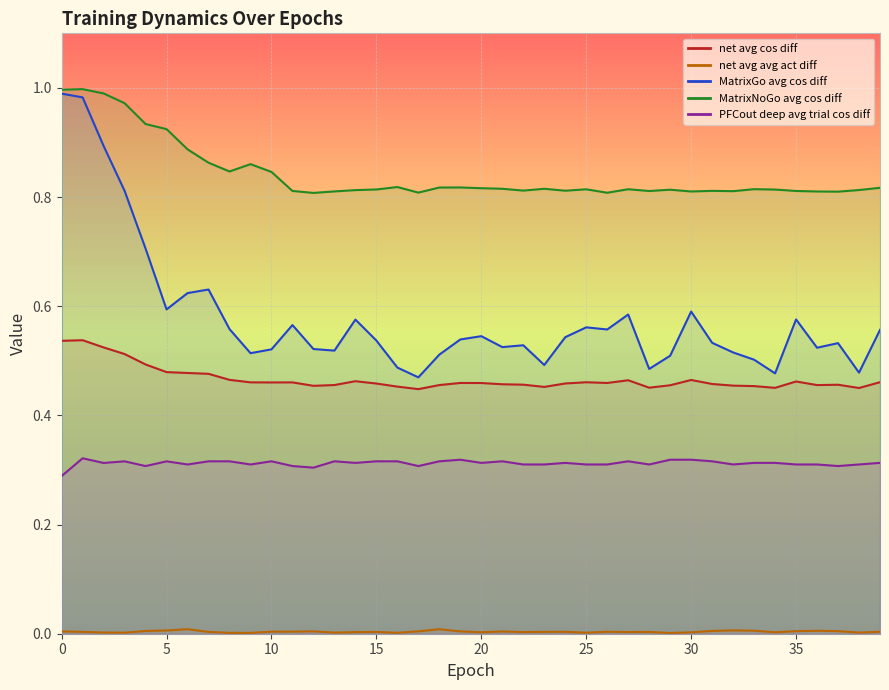

Read the MatrixNoGo_avg_cos_diff value at 25.

0.8